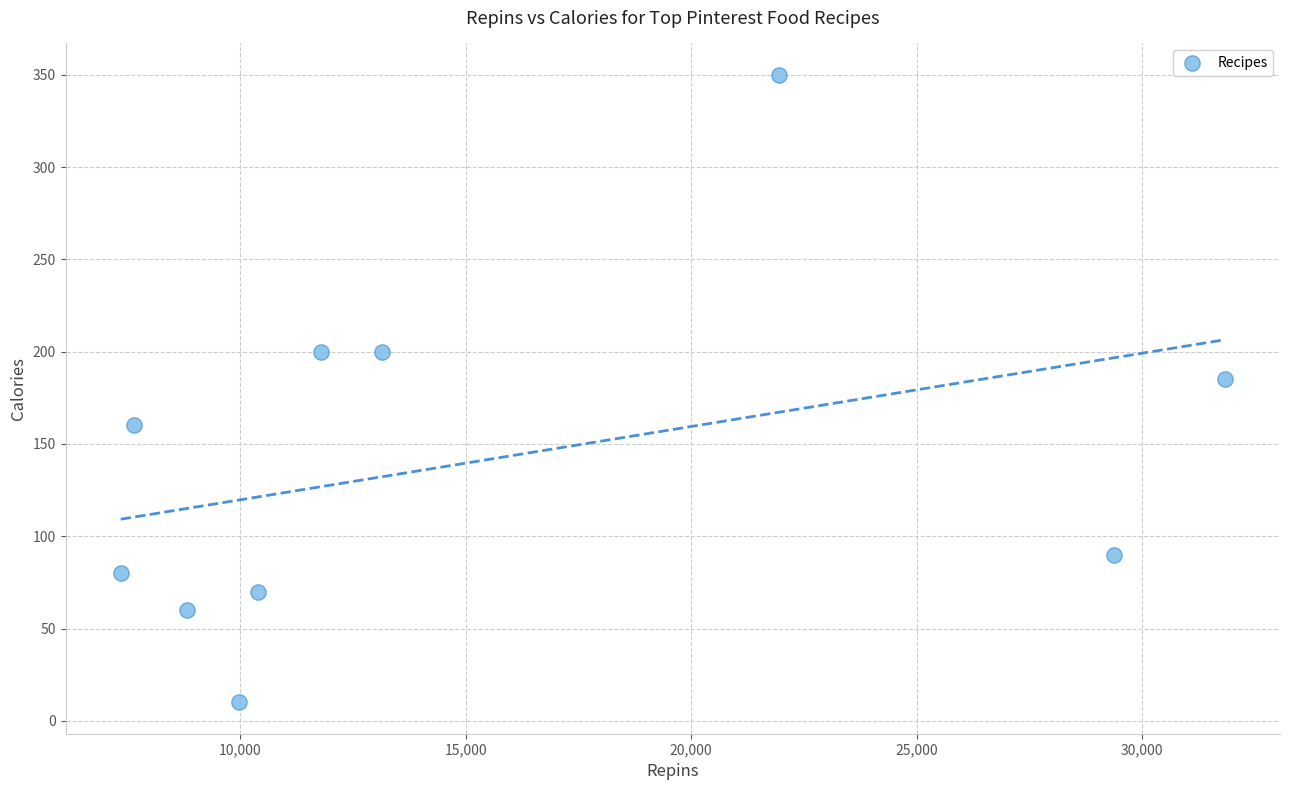

What Y value in the scatter plot is closest to 180?

185